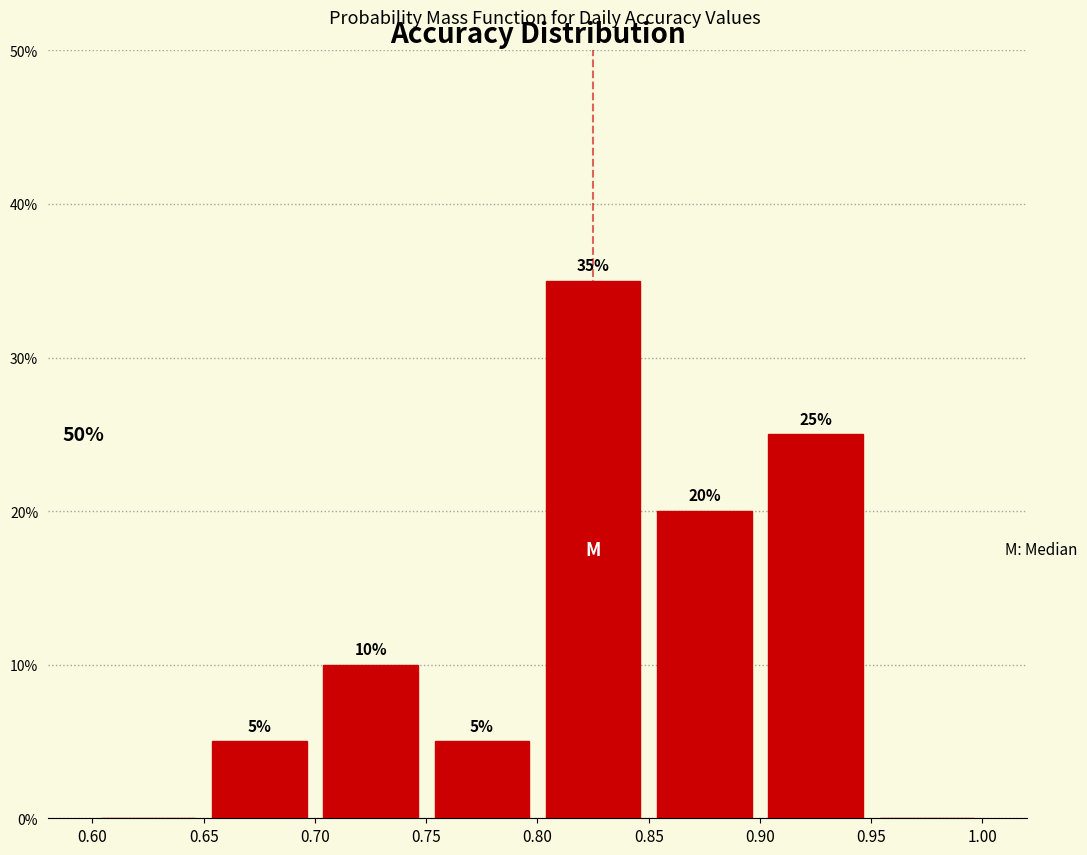

Over which range of the x-axis is the bar tallest?

0.80 to 0.85